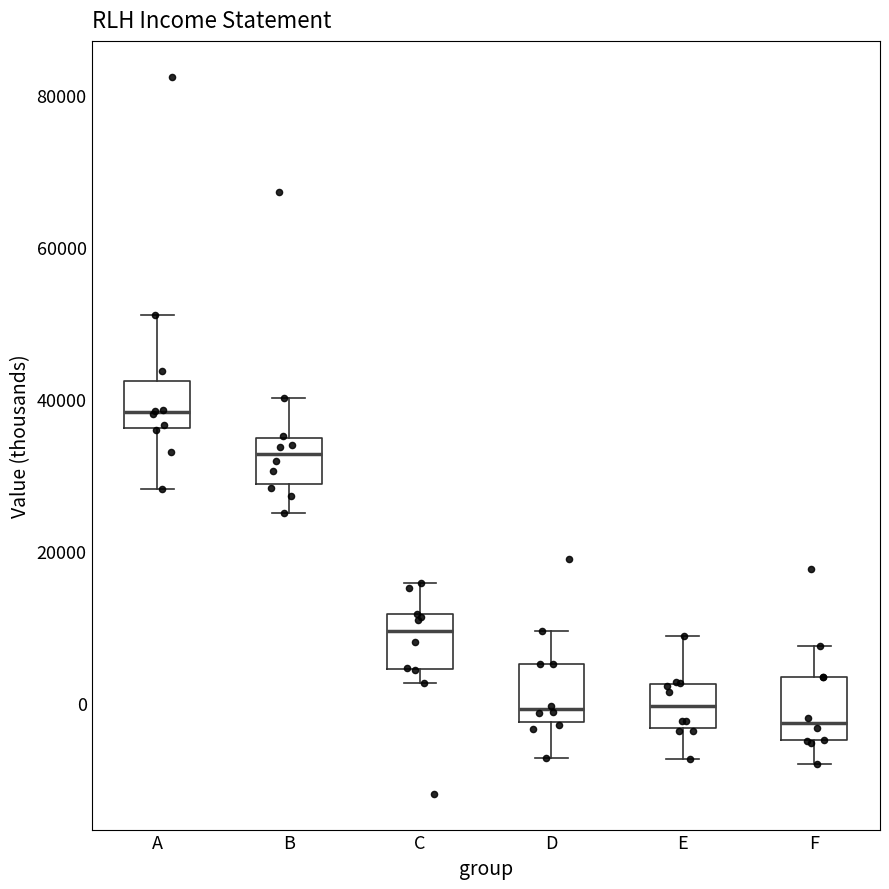

Where is the lower edge of the box for F on the y-axis? The values are not printed on the chart, so give them approximately, as read against the axis.

-4000